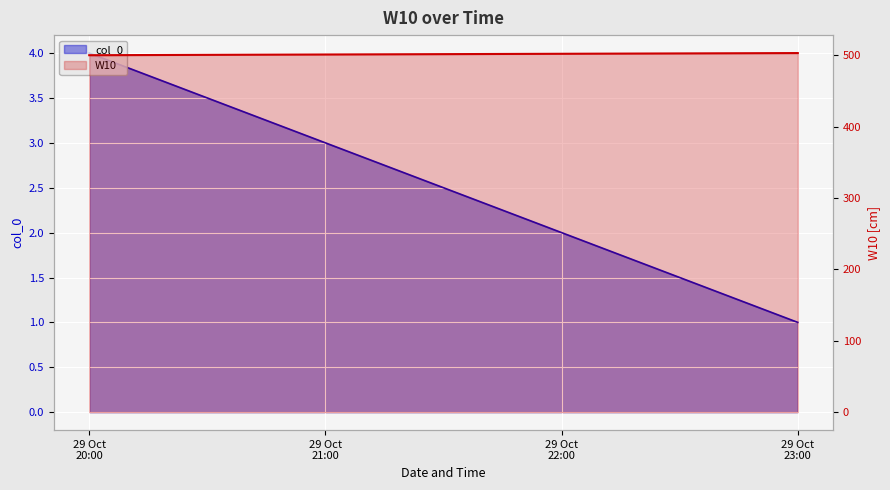

Which series has the largest total across all categories?

W10